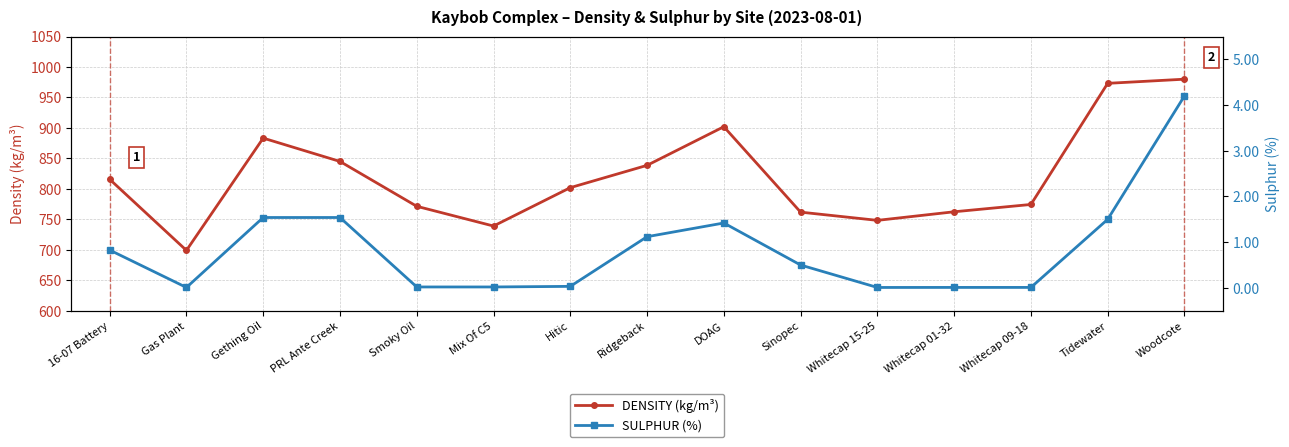

True or false: DENSITY (kg/m³) and SULPHUR (%) cross at least once.

False